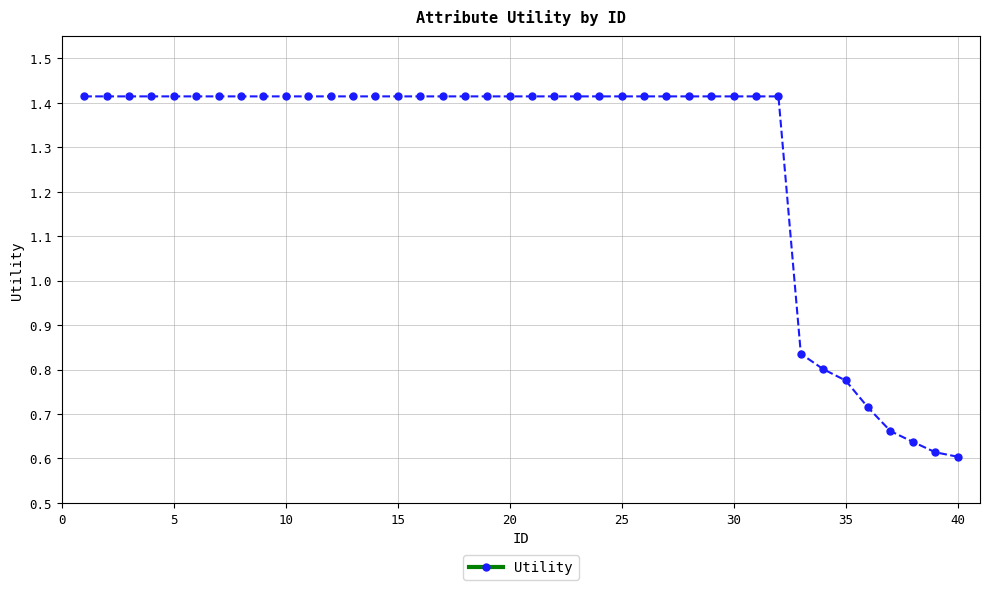

What is the sum of all values?

50.9